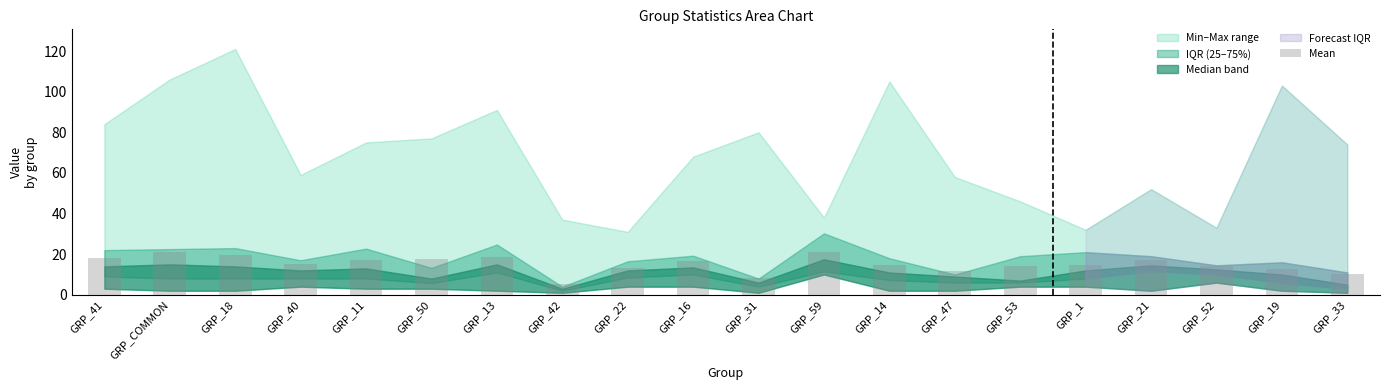

At which category does the chart reach its minimum across all series?

GRP_42